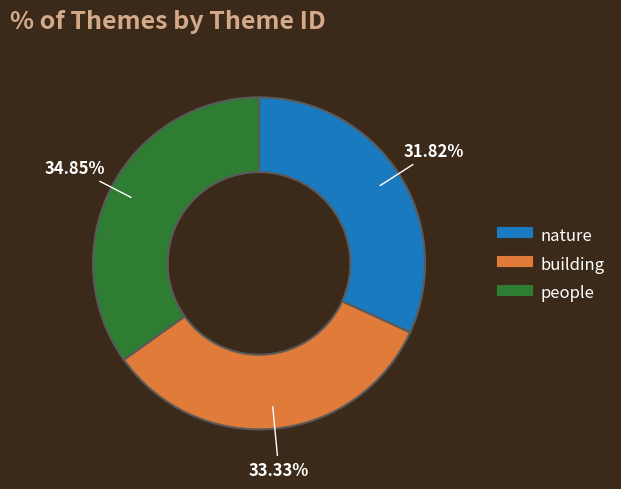

Does building account for over 50% of the chart?

No